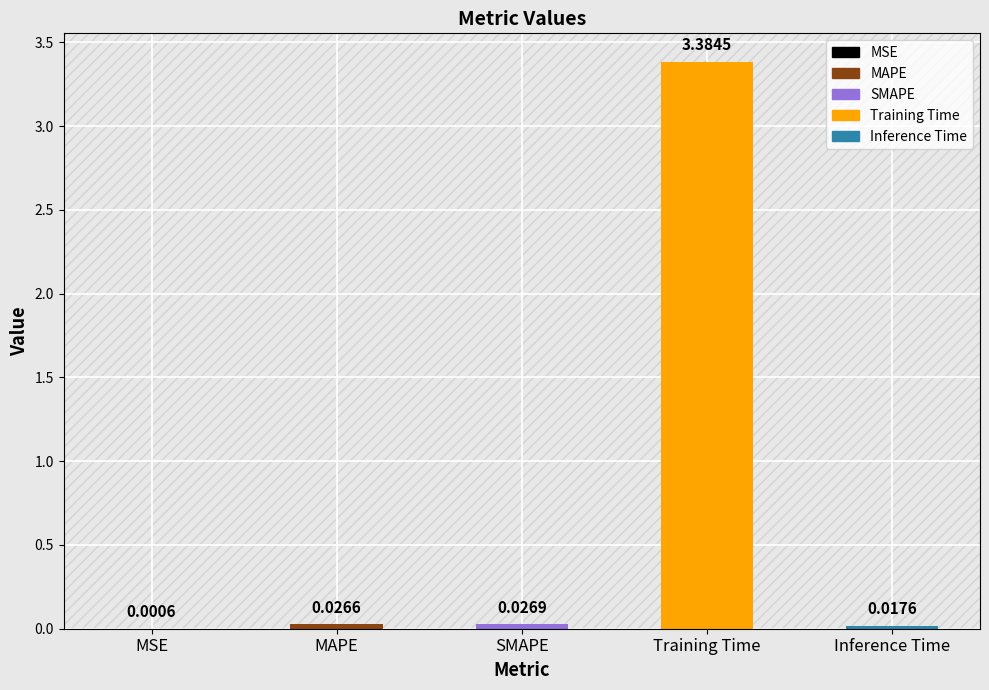

Are the bars grouped side by side (vs. stacked)?

No